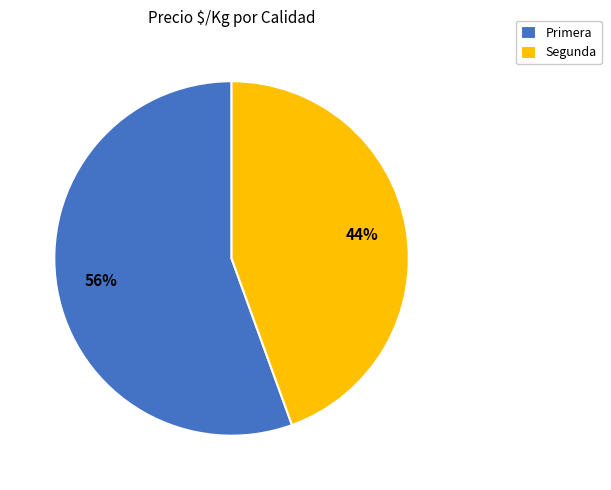

Combined, do Primera and Segunda account for over 50%?

Yes